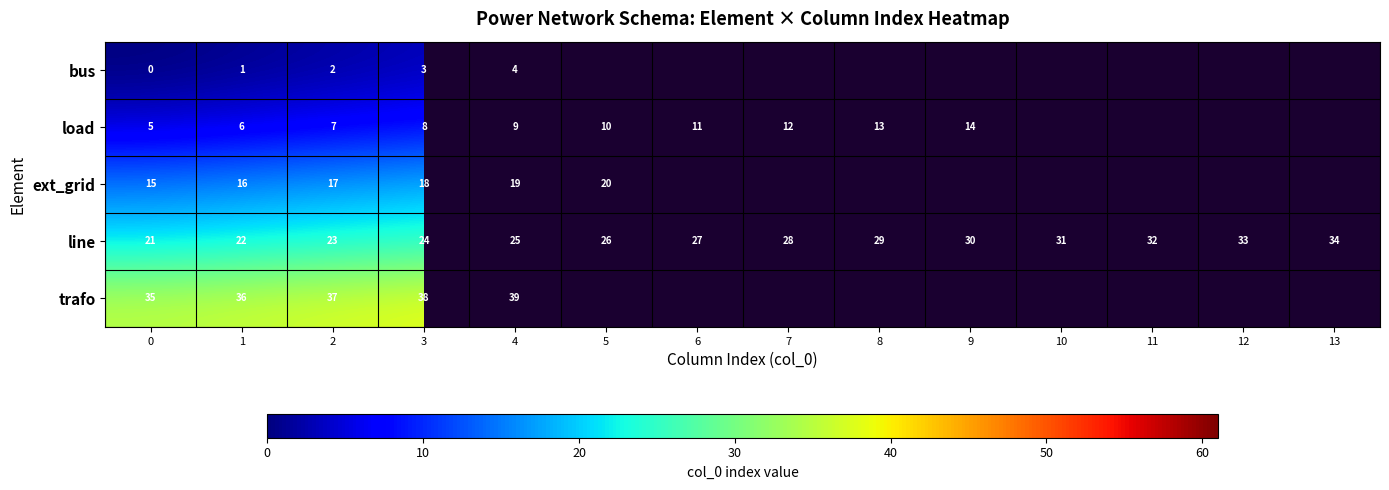

At 4, list the series in order from smallest to largest.

bus, load, ext_grid, line, trafo